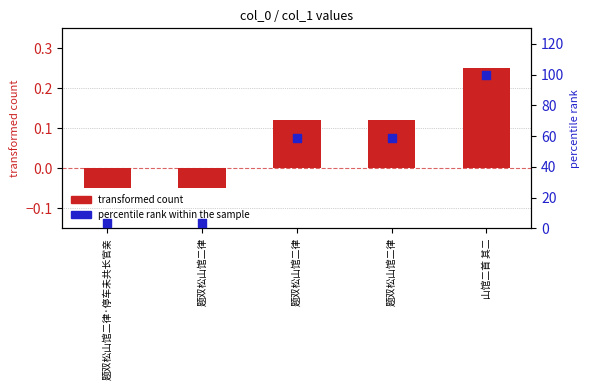

What are all the series names shown in the legend?

transformed count, percentile rank within the sample